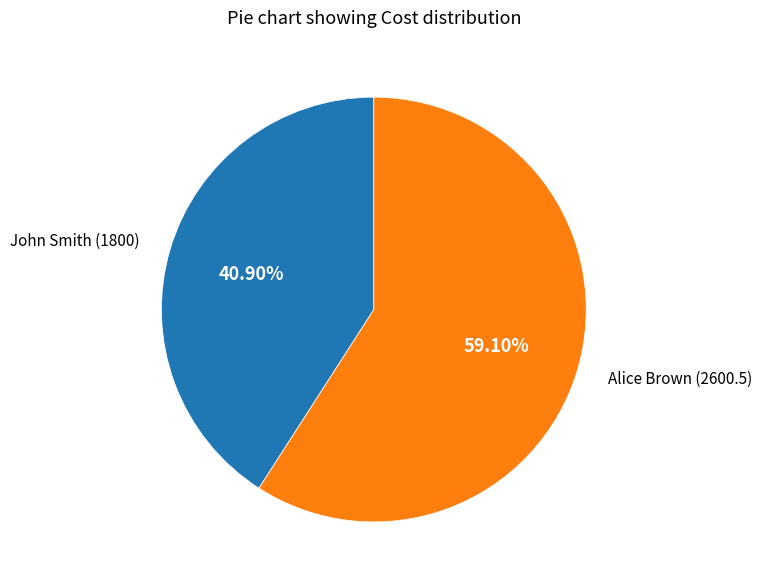

Is there a majority slice in this chart?

Yes